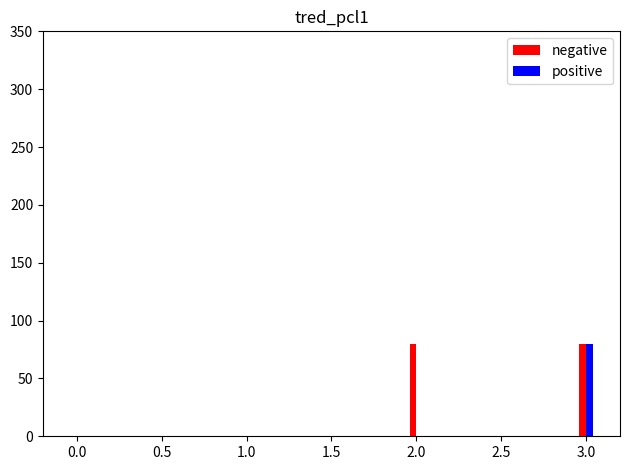

The value of positive at 1.0 is 0. True or false?

True